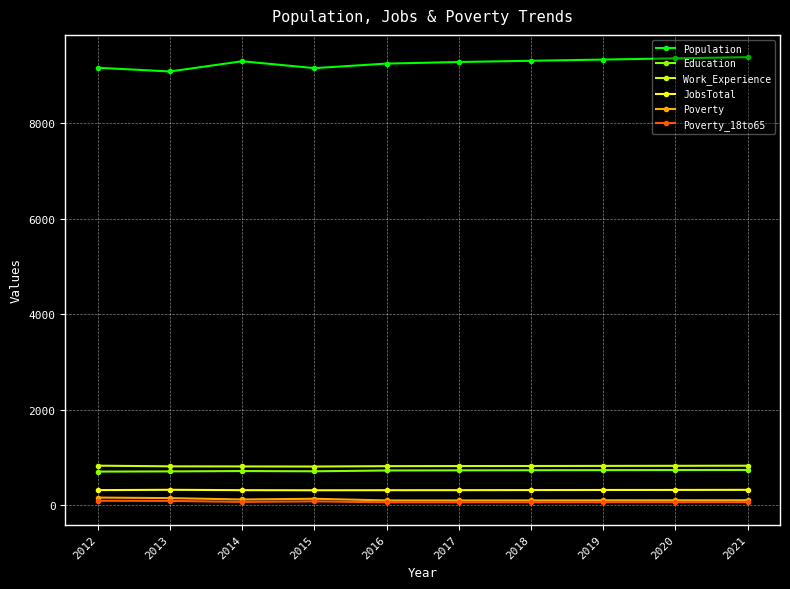

True or false: Work_Experience has a value of 812 at 2015.

True